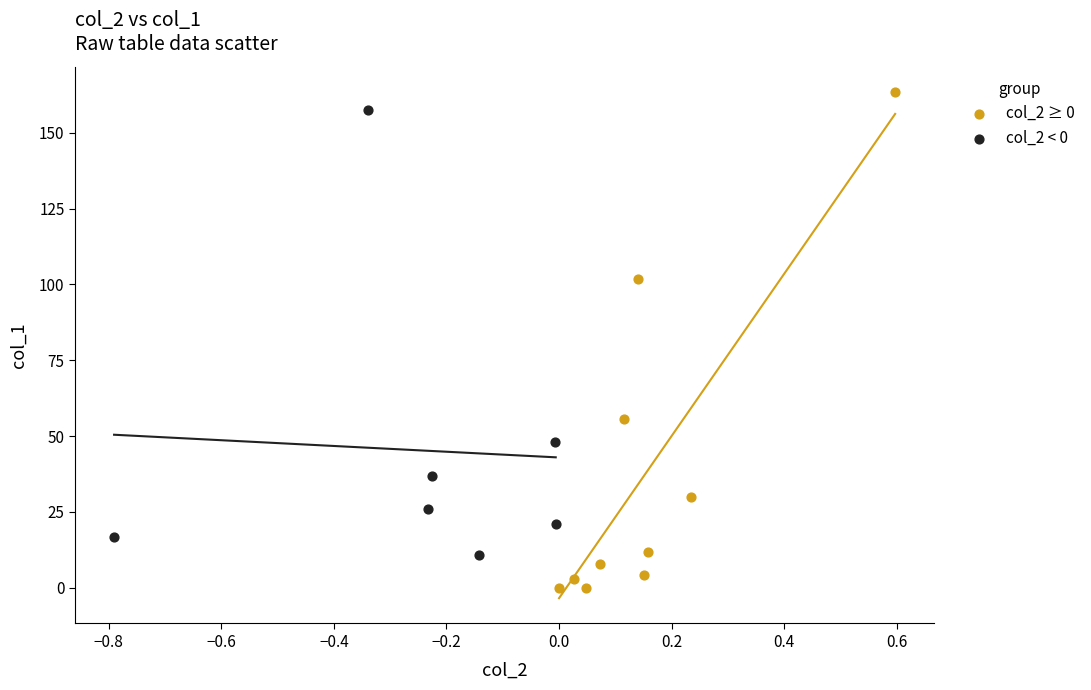

Which series contains the highest Y value?

col_2 ≥ 0